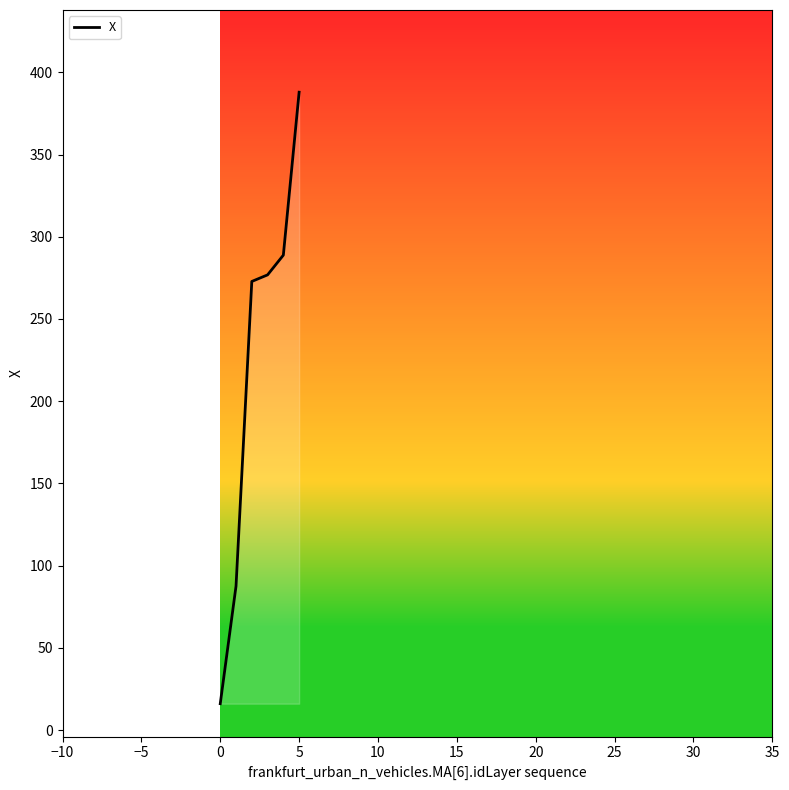

What is the maximum value shown in the chart?

387.9